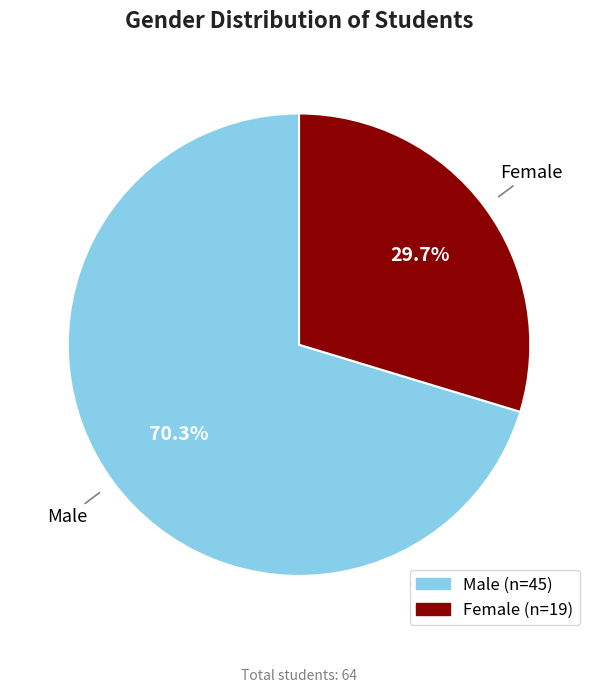

To the nearest percent, what is the difference between the largest and smallest slice percentages?

41%